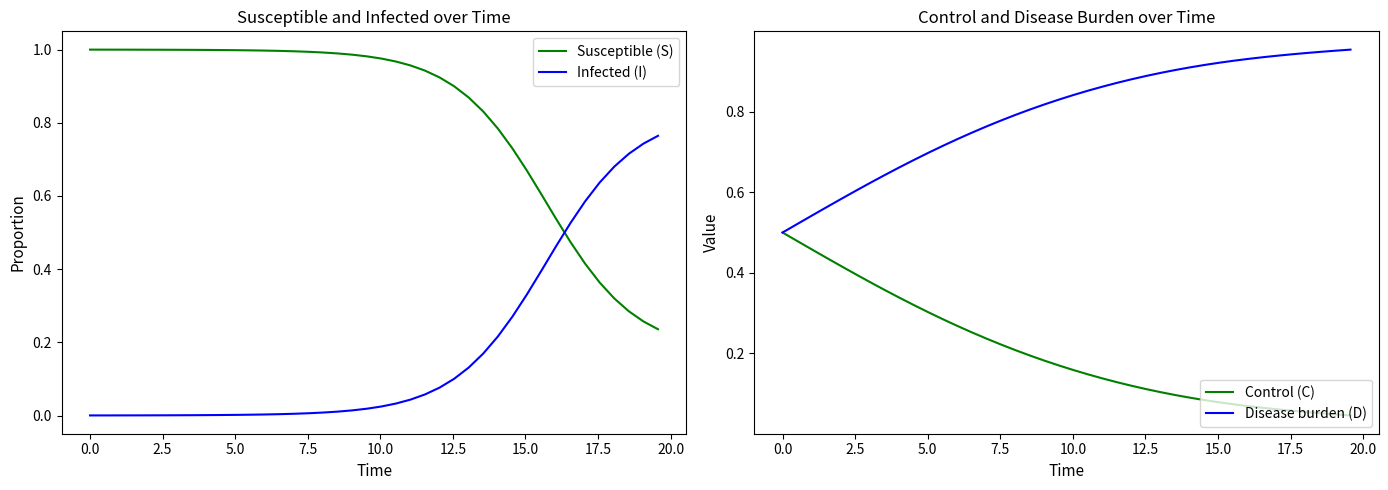

Which series ends up on top after the final intersection of Infected (I) and Susceptible (S)?

Infected (I)